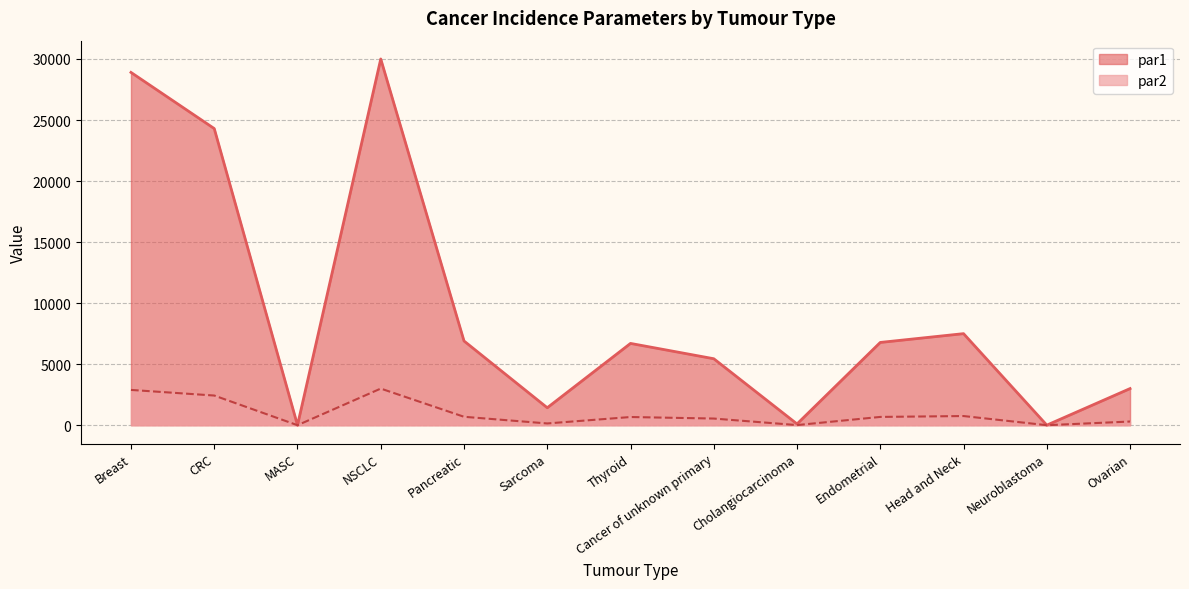

What are all the series names shown in the legend?

par1, par2